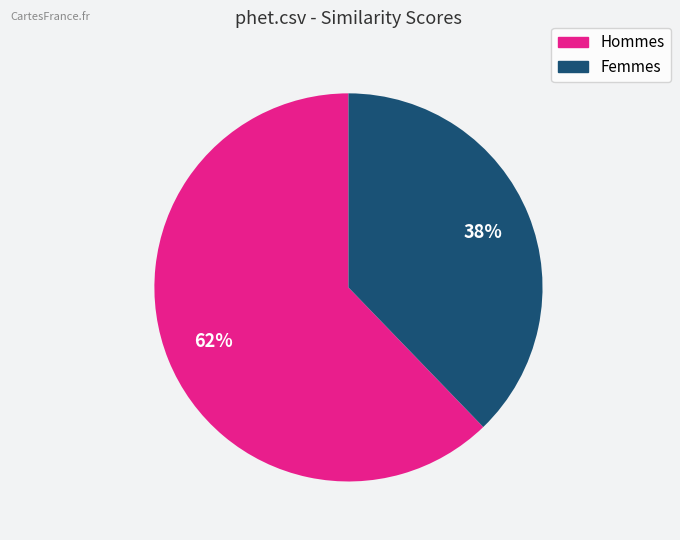

Does any single category account for the majority?

Yes